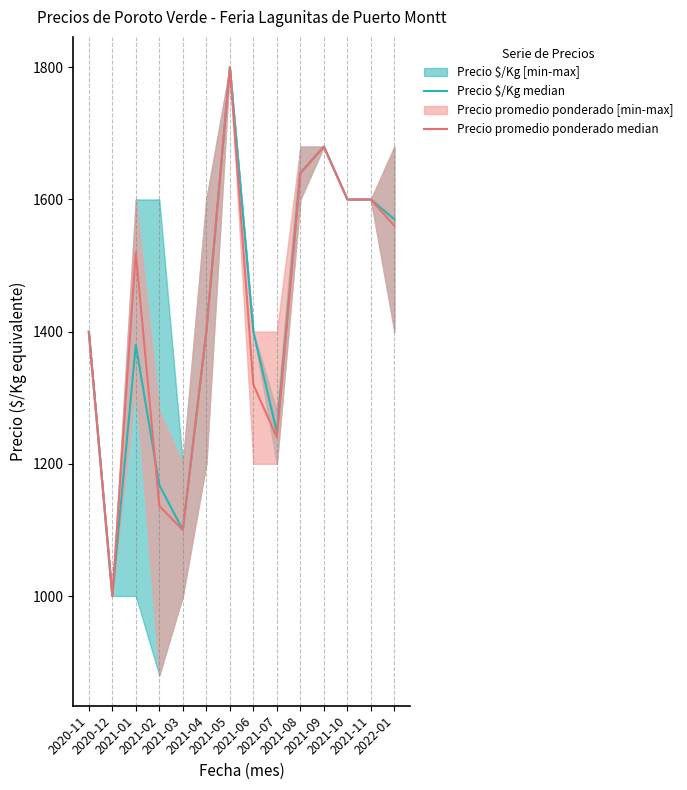

True or false: Precio promedio ponderado median and Precio $/Kg median cross at least once.

True